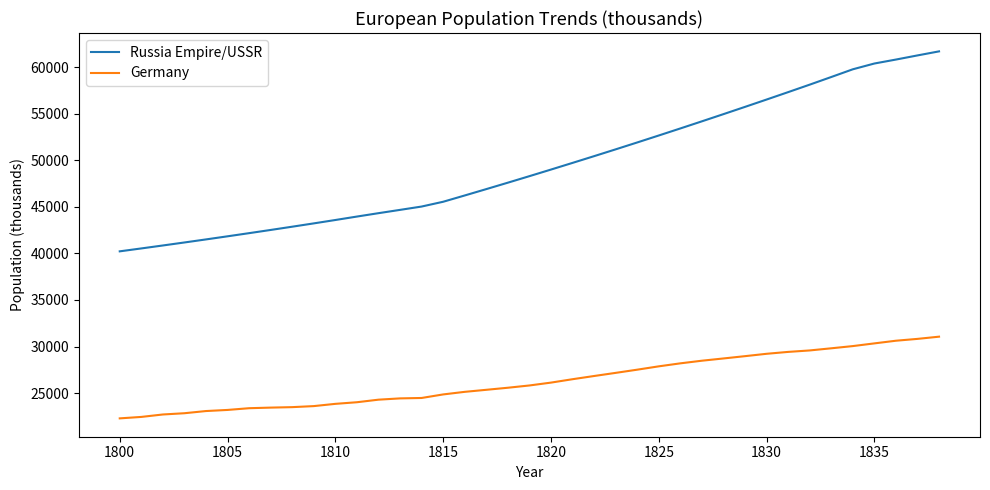

Which series has the widest spread of values?

Russia Empire/USSR